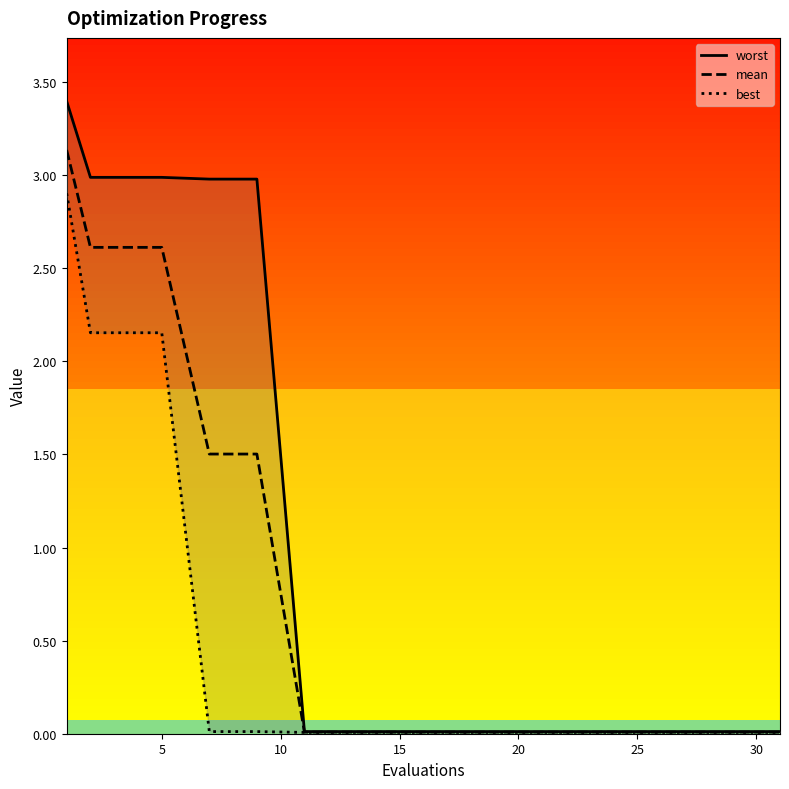

Is it true that mean equals 5.6 at 0?

False